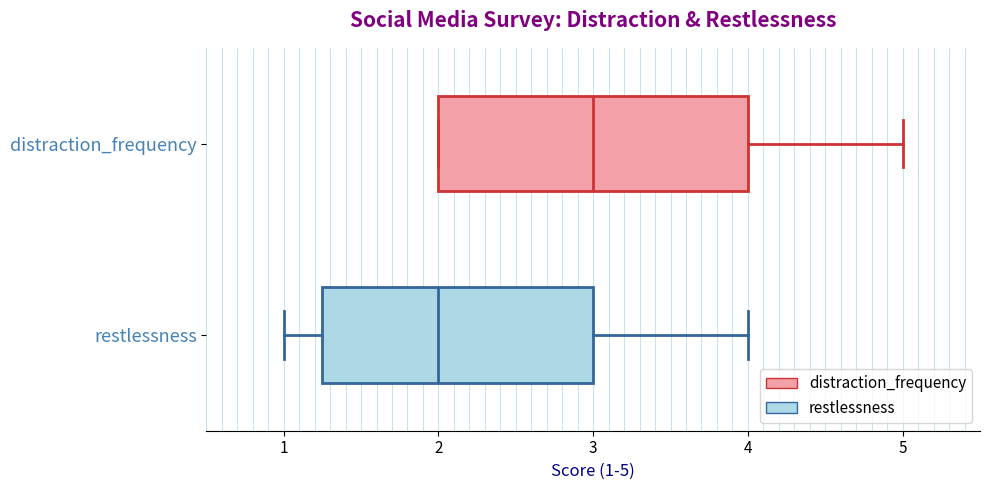

Where does the right whisker of the box for restlessness end on the x-axis? The values are not printed on the chart, so give them approximately, as read against the axis.

4.0